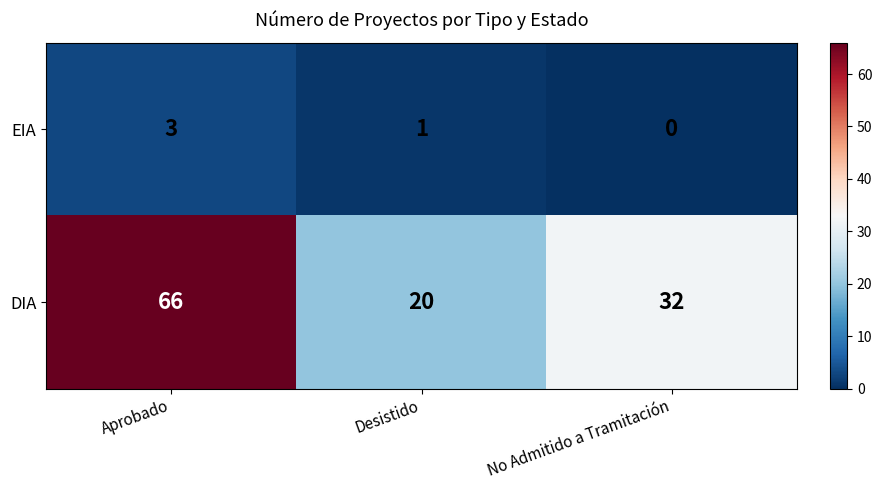

Reading left to right, list all the values displayed in this chart.

EIA: 3	1	0
DIA: 66	20	32